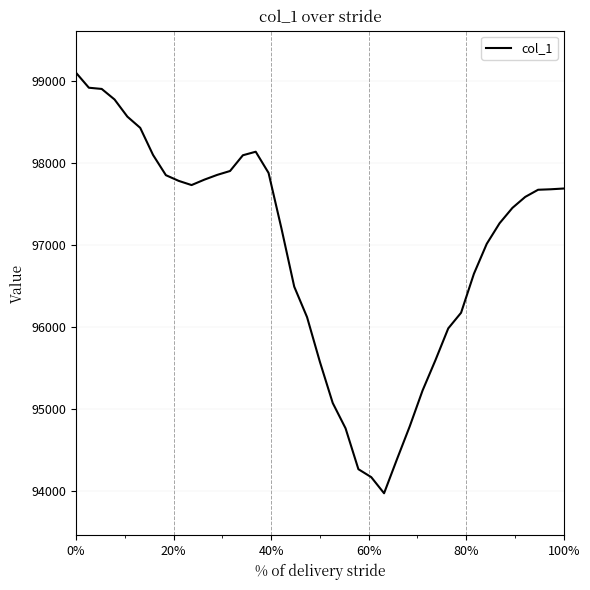

What is the smallest value displayed?

93969.9